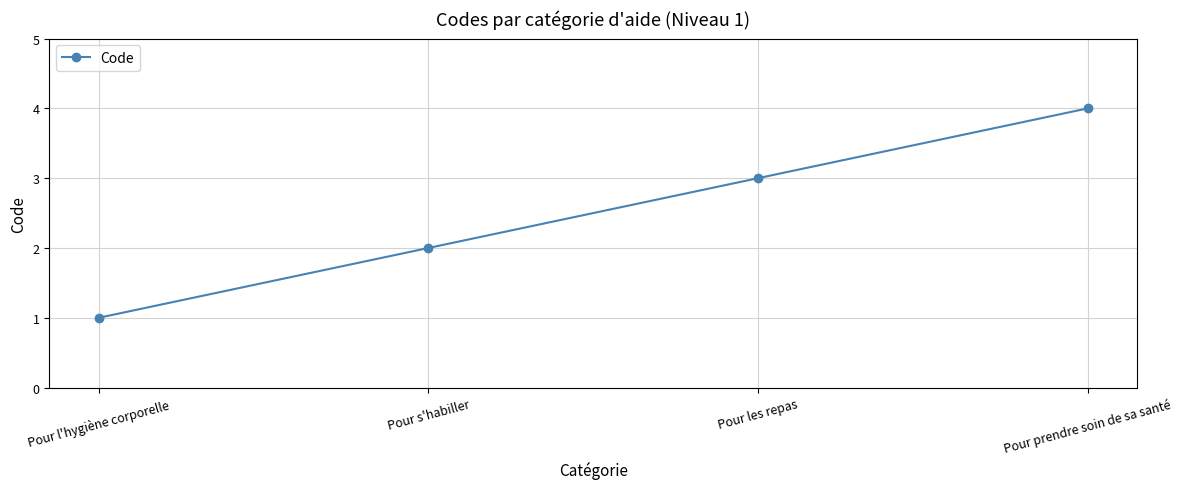

How many distinct data groups are displayed?

1